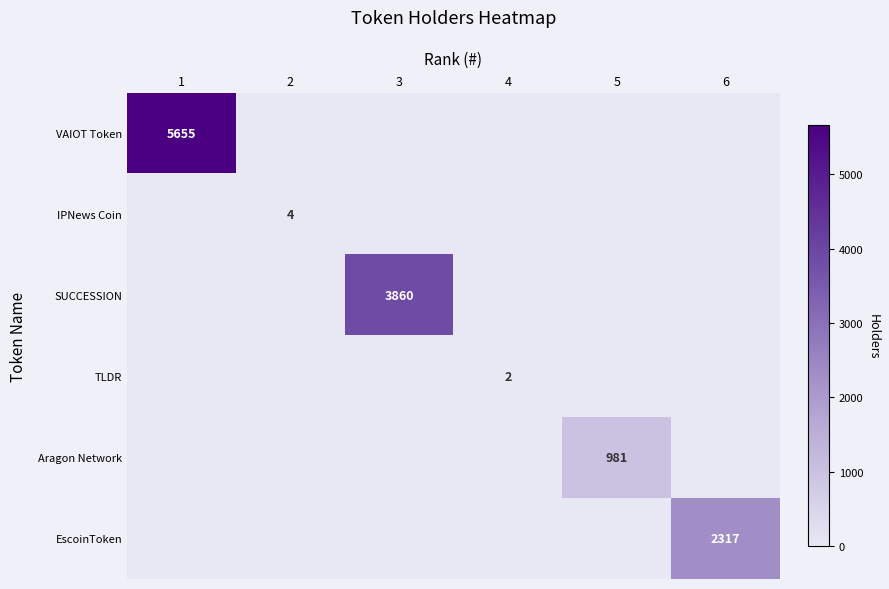

The value of EscoinToken at 6 is 2317. True or false?

True